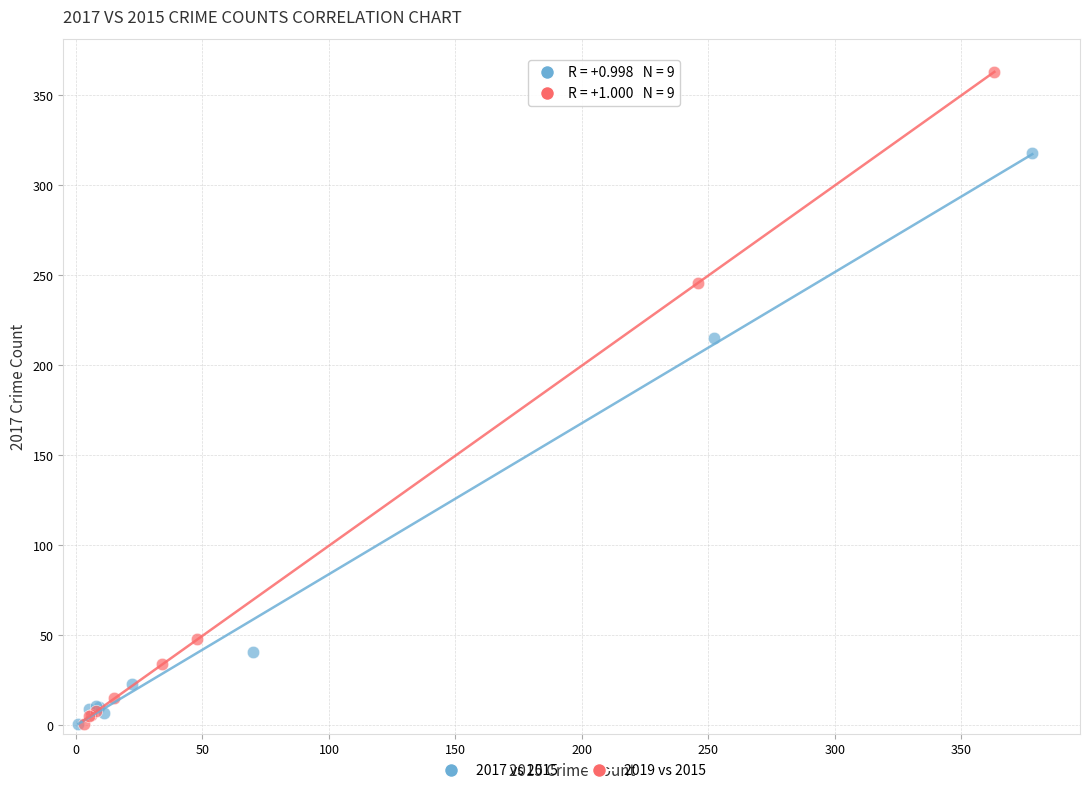

Which series has the widest spread of Y values?

2019 vs 2015